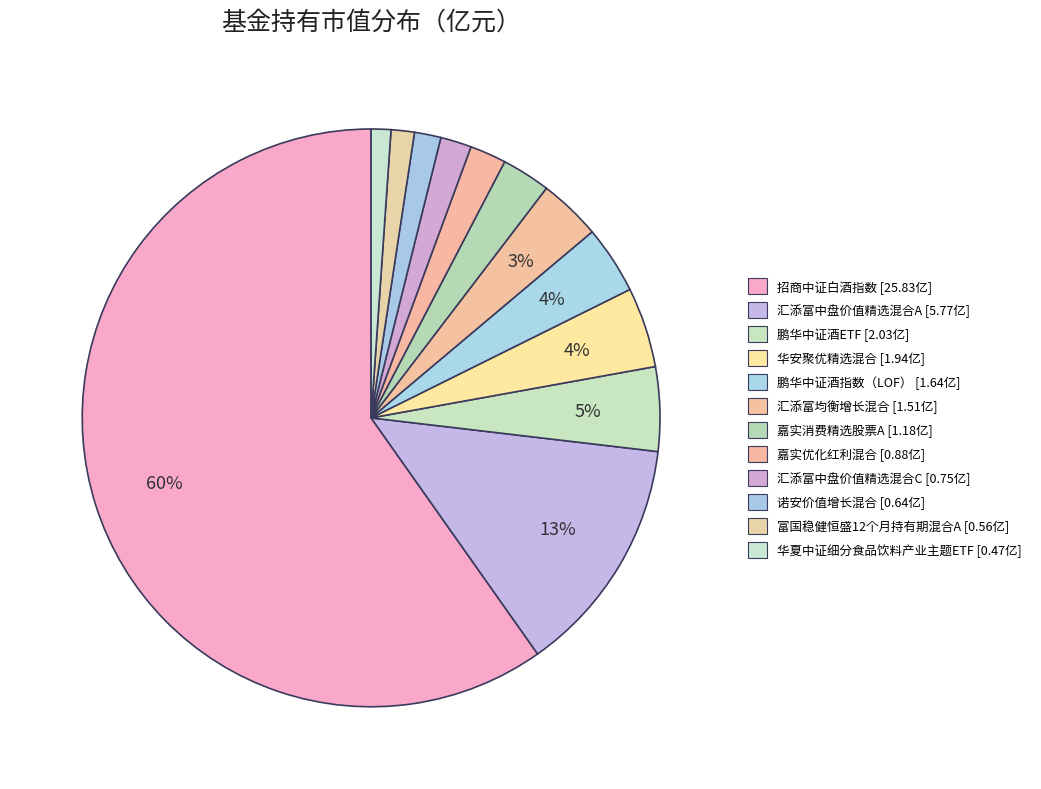

To the nearest percent, what portion does 嘉实优化红利混合 represent?

2%